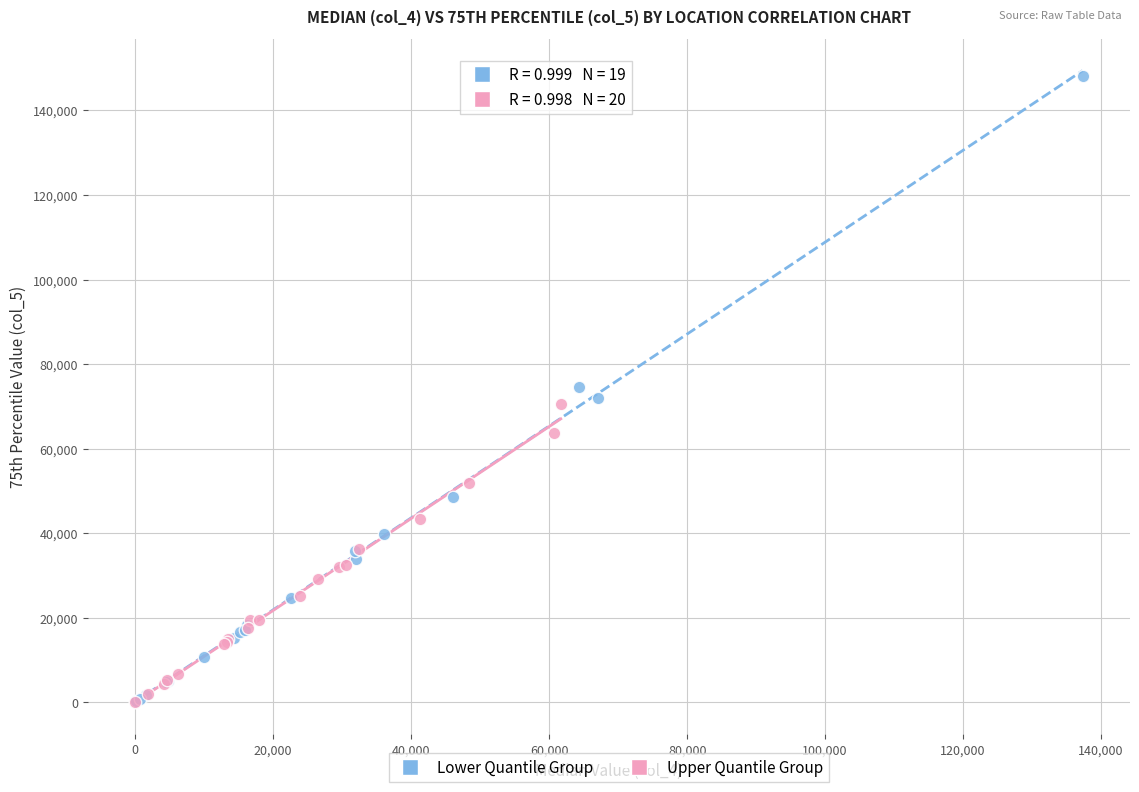

Which series has the largest Y range (max minus min)?

Lower Quantile Group